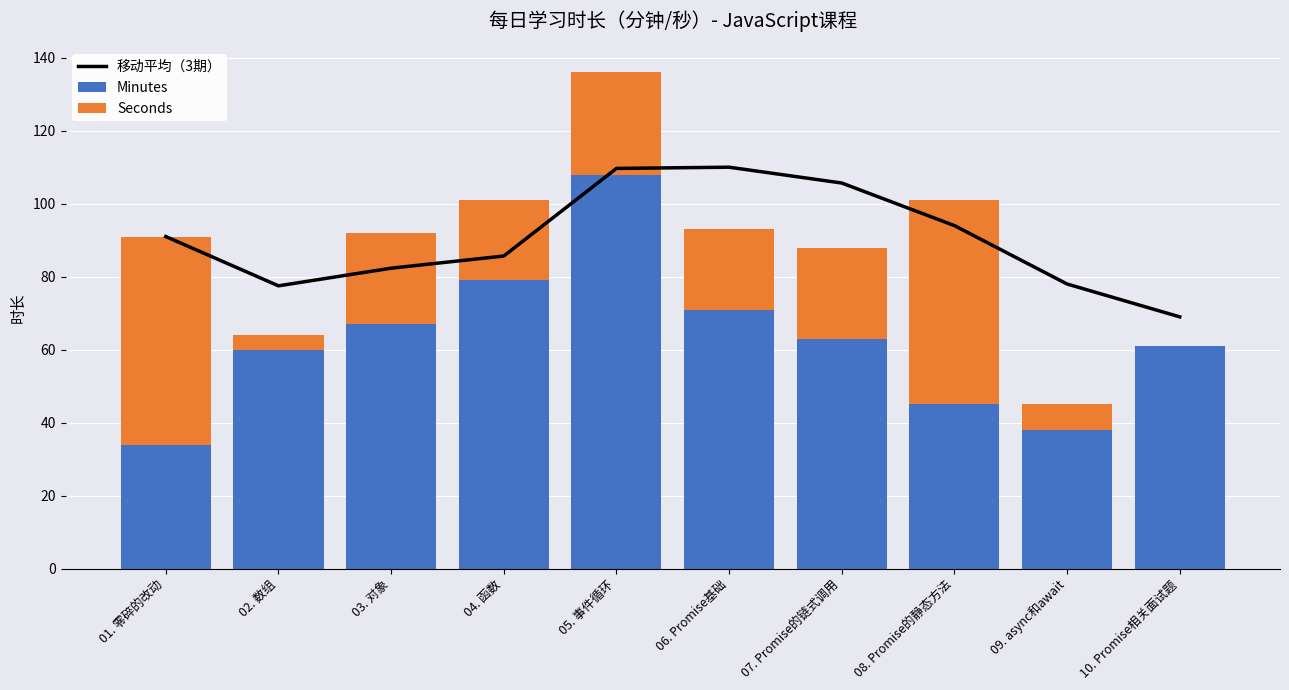

Rank the series by their maximum value, from highest to lowest.

移动平均（3期）, Minutes, Seconds